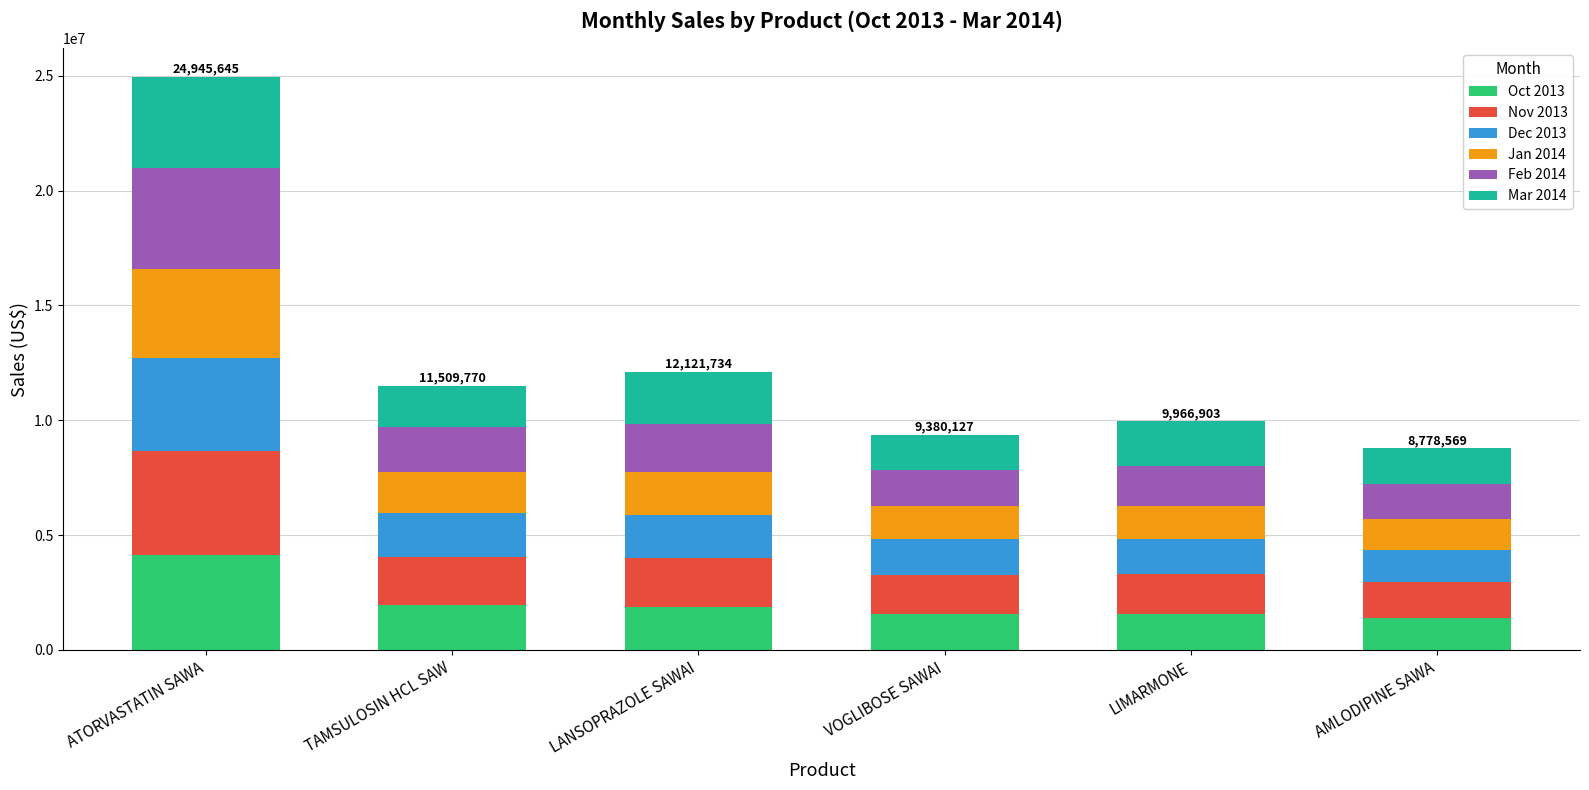

What is the sum of all Oct 2013 values?

12542152